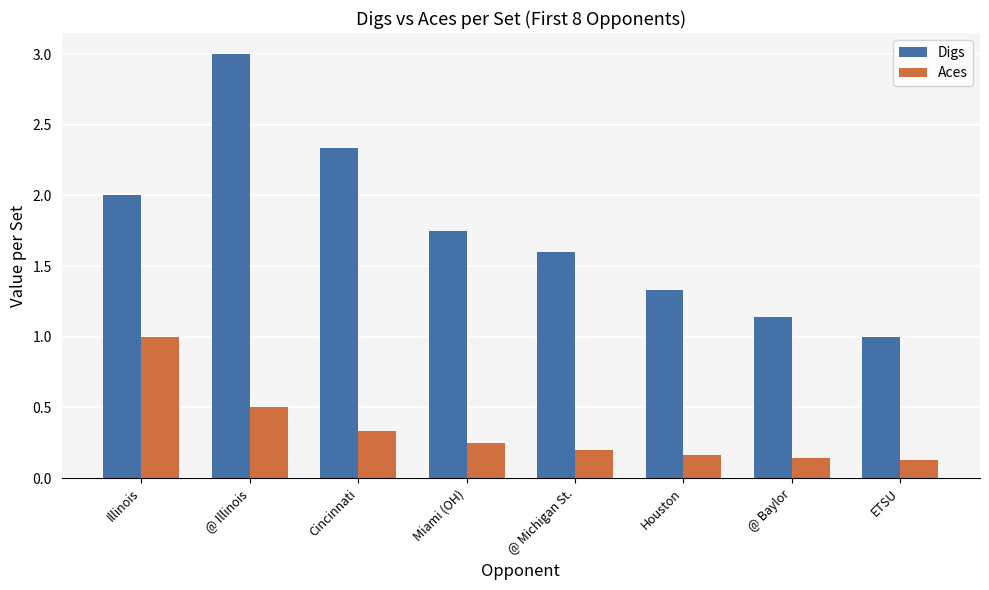

Rank the series by their average value, from highest to lowest.

Digs, Aces